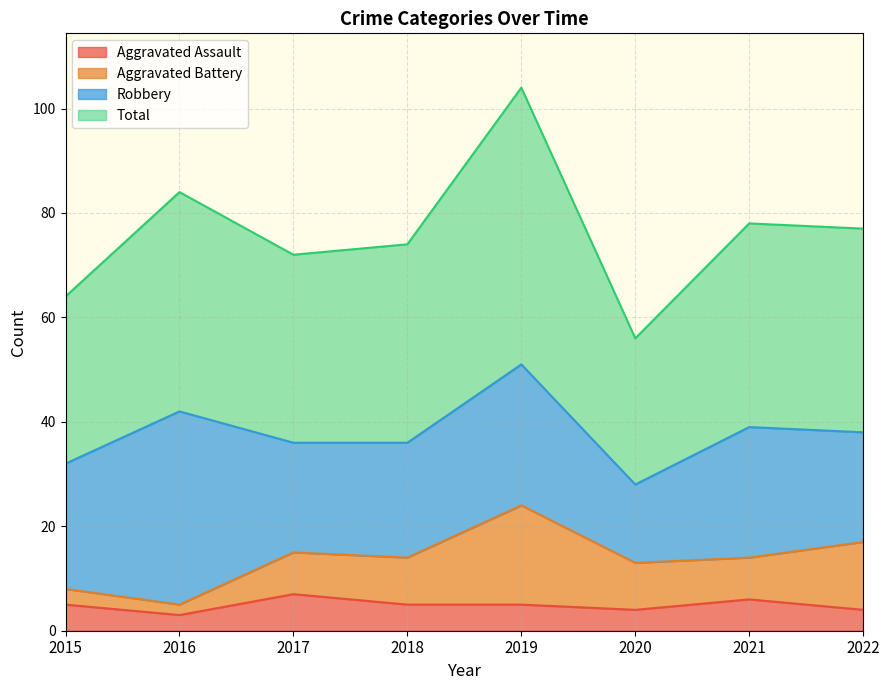

What is the difference between the maximum and minimum values in the Aggravated Assault series?

4